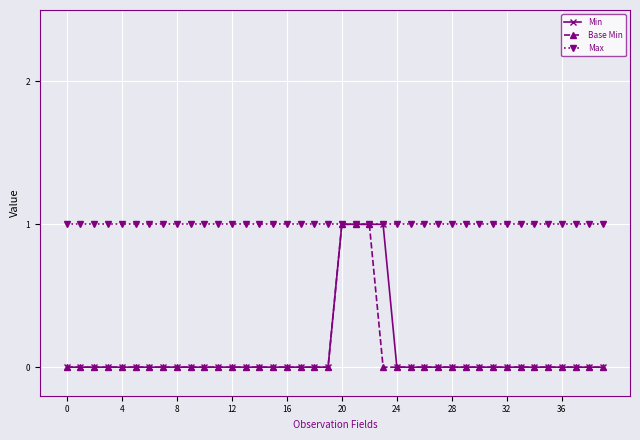

What is the value of the Base Min point at the 23rd from the left?

1